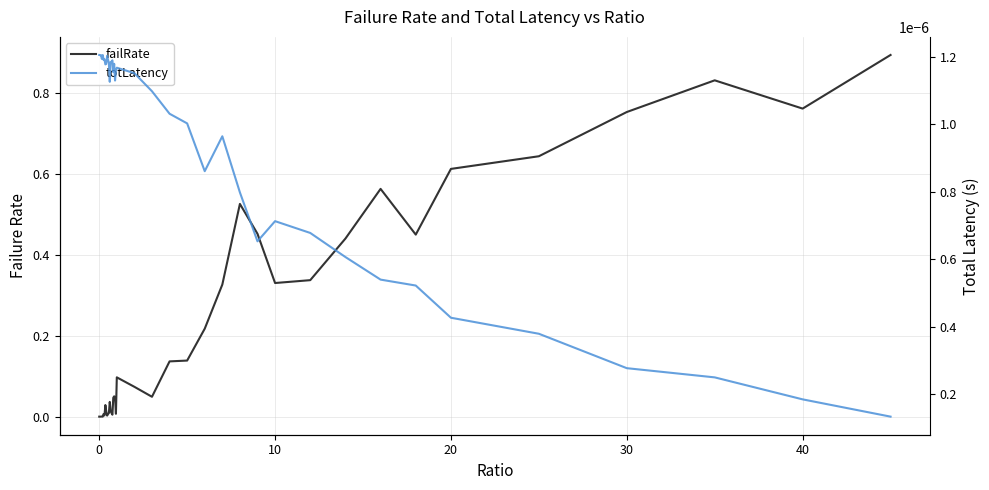

How many positive values does the failRate series have?

38